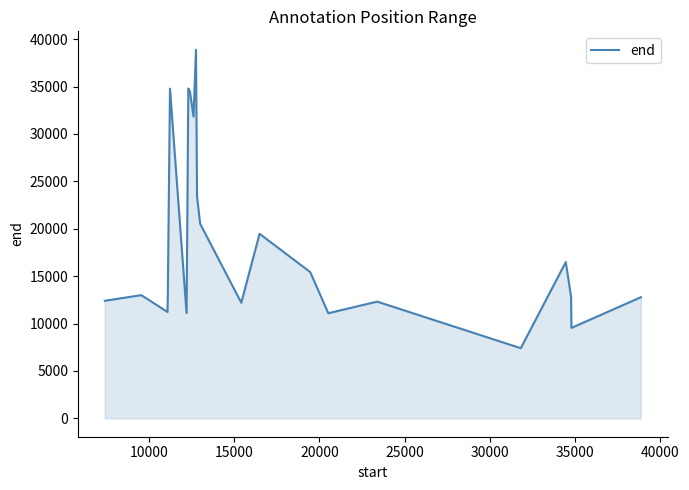

What is the minimum value shown in the chart?

7398